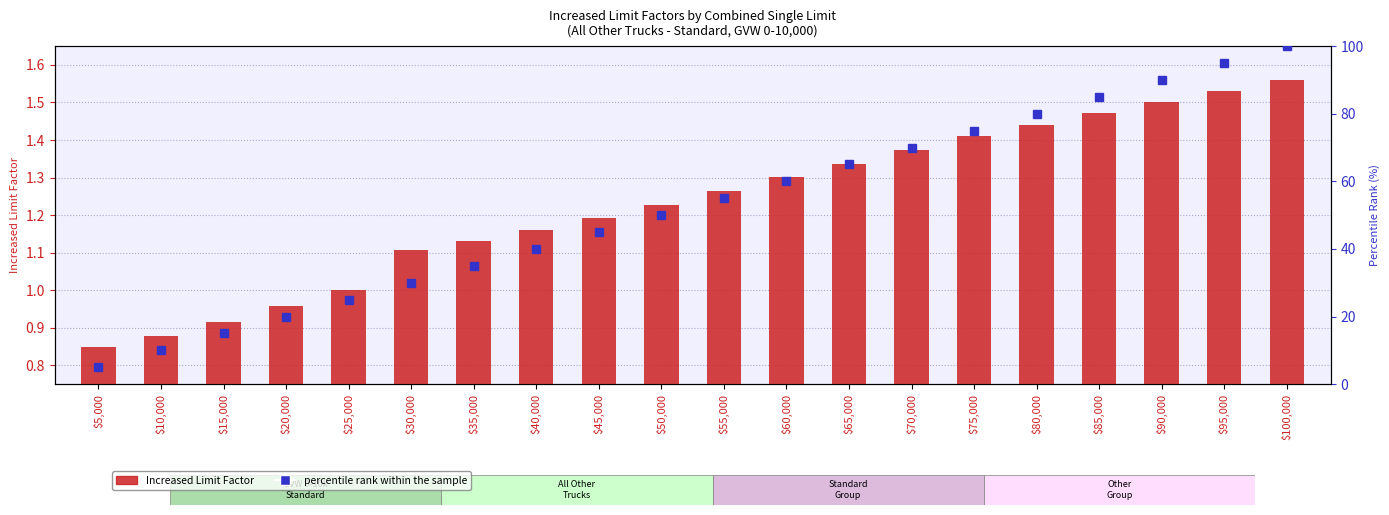

Does the chart contain stacked bars?

No